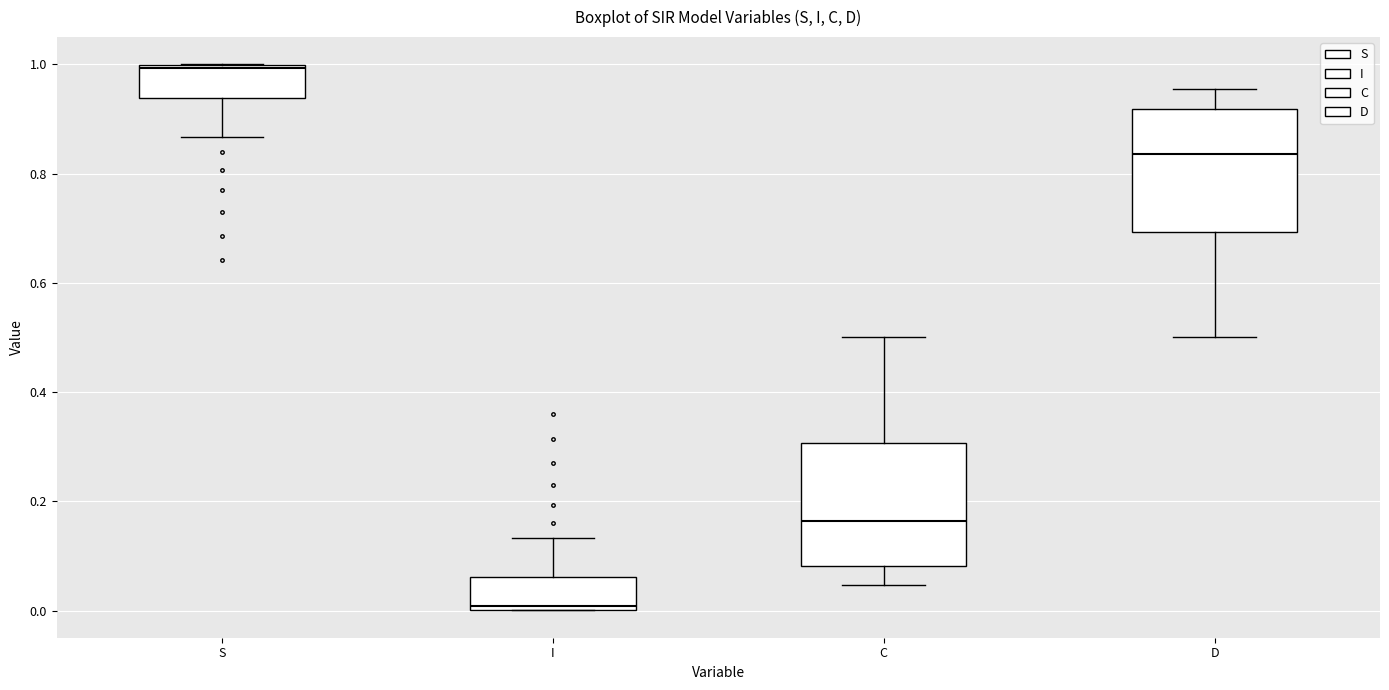

Where does the lower whisker of the box for D end on the y-axis? The values are not printed on the chart, so give them approximately, as read against the axis.

0.50